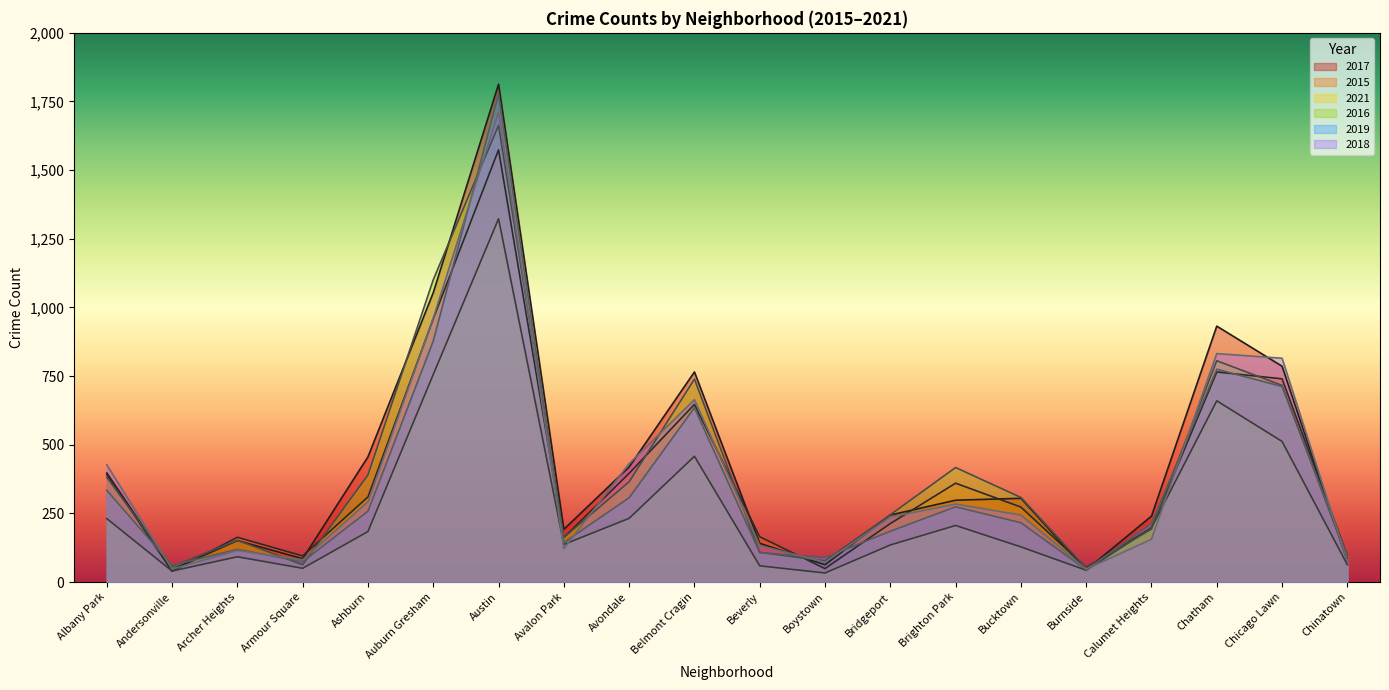

After their last crossing, which series has the higher values: 2017 or 2019?

2019